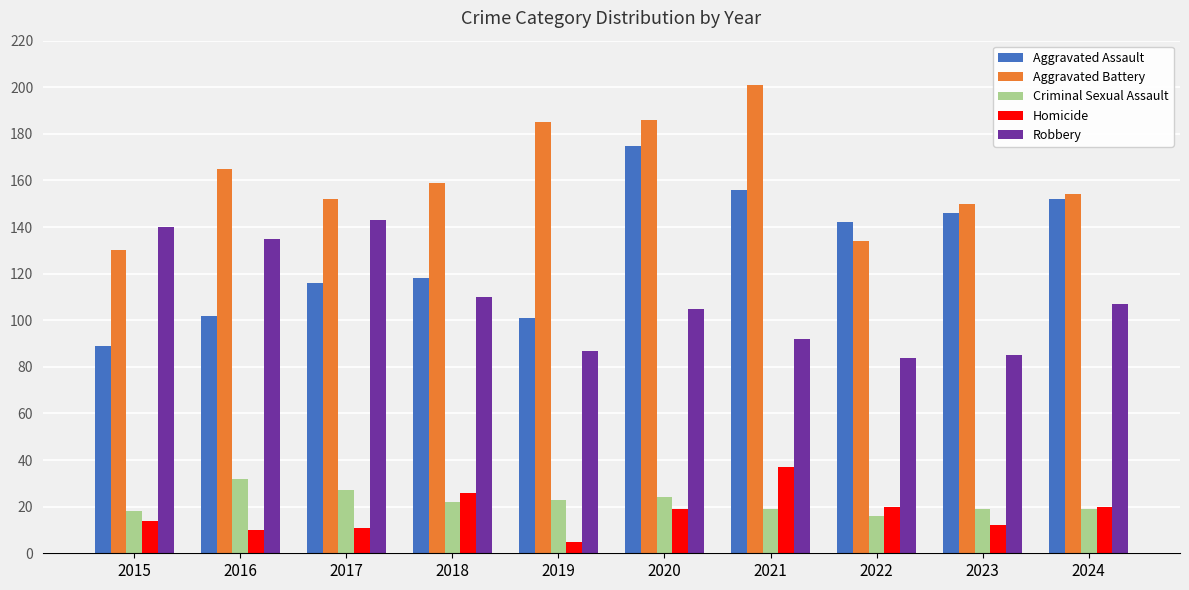

Reading left to right, what are all the values shown in this chart?

Aggravated Assault: 89	102	116	118	101	175	156	142	146	152
Aggravated Battery: 130	165	152	159	185	186	201	134	150	154
Criminal Sexual Assault: 18	32	27	22	23	24	19	16	19	19
Homicide: 14	10	11	26	5	19	37	20	12	20
Robbery: 140	135	143	110	87	105	92	84	85	107